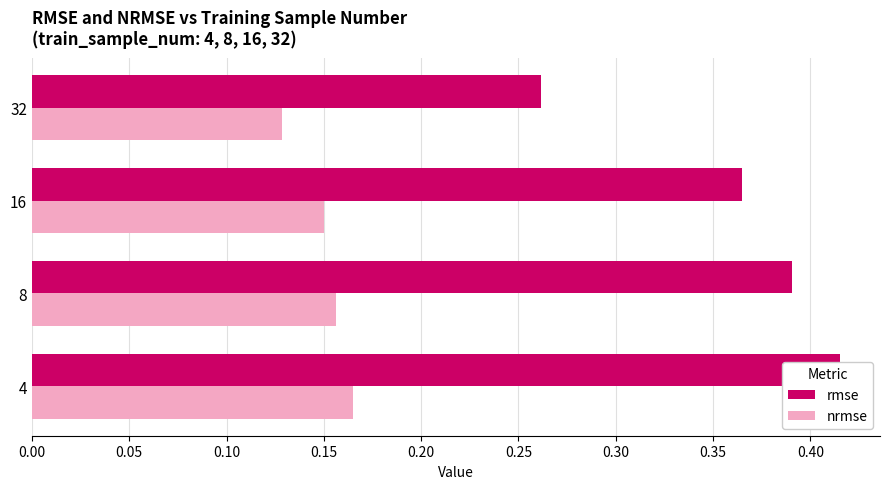

List the series in order of their overall mean, lowest first.

nrmse, rmse